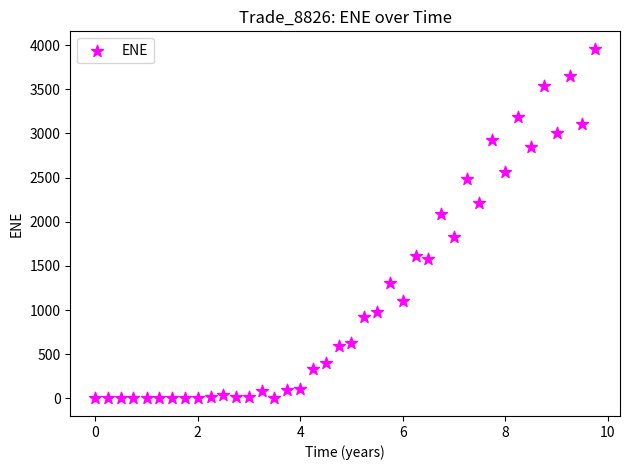

What Y value in the scatter plot is closest to 1978?

2085.9